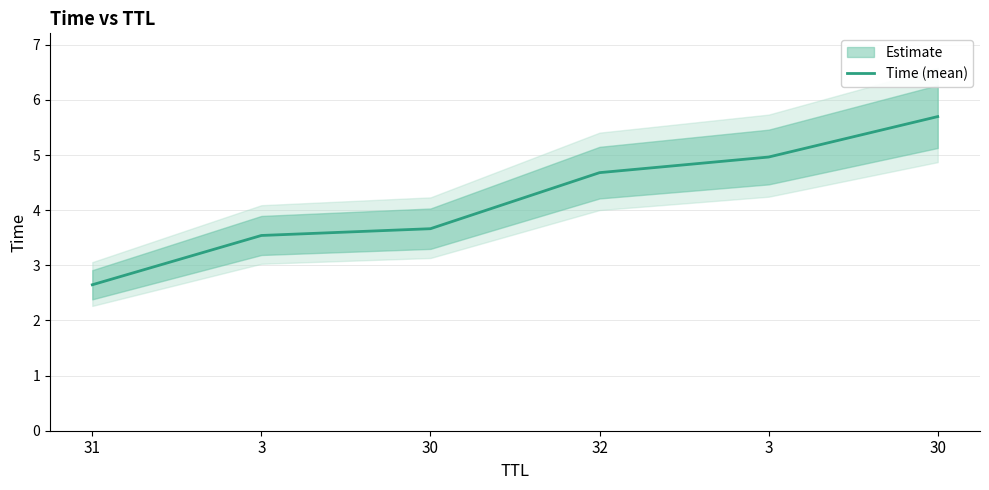

What is the value of the 5th point from the left?

3.5